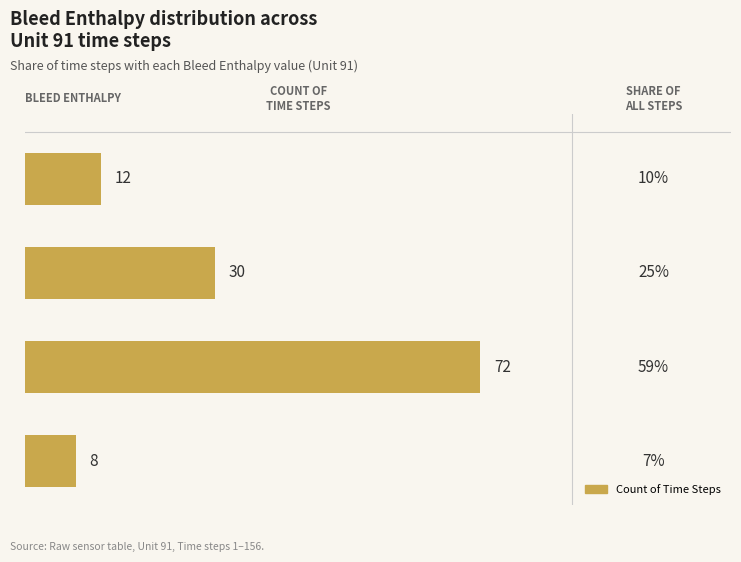

Does the chart contain any negative values?

No